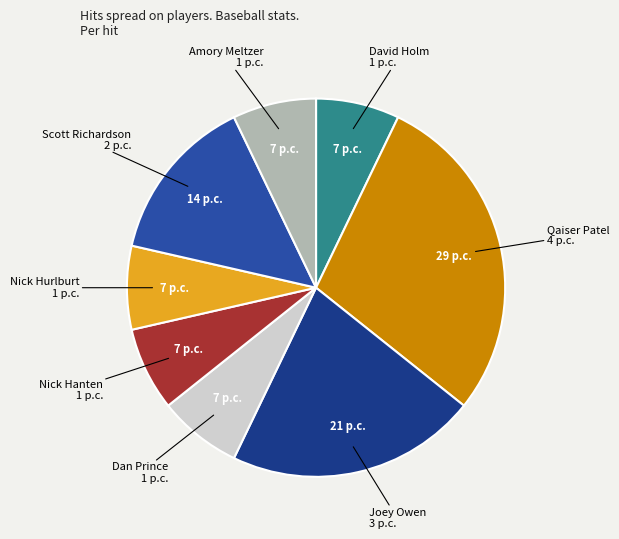

Is there any slice that represents more than half of the pie?

No